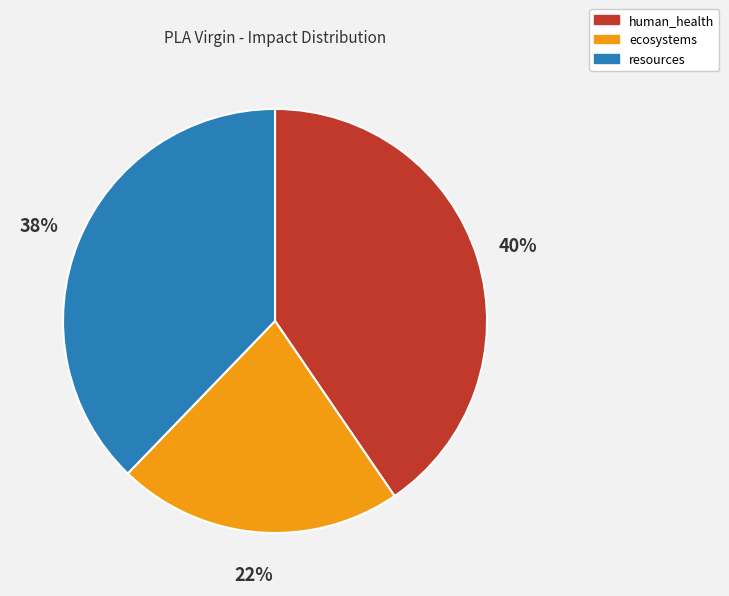

Rank the categories by value from lowest to highest.

ecosystems, resources, human_health